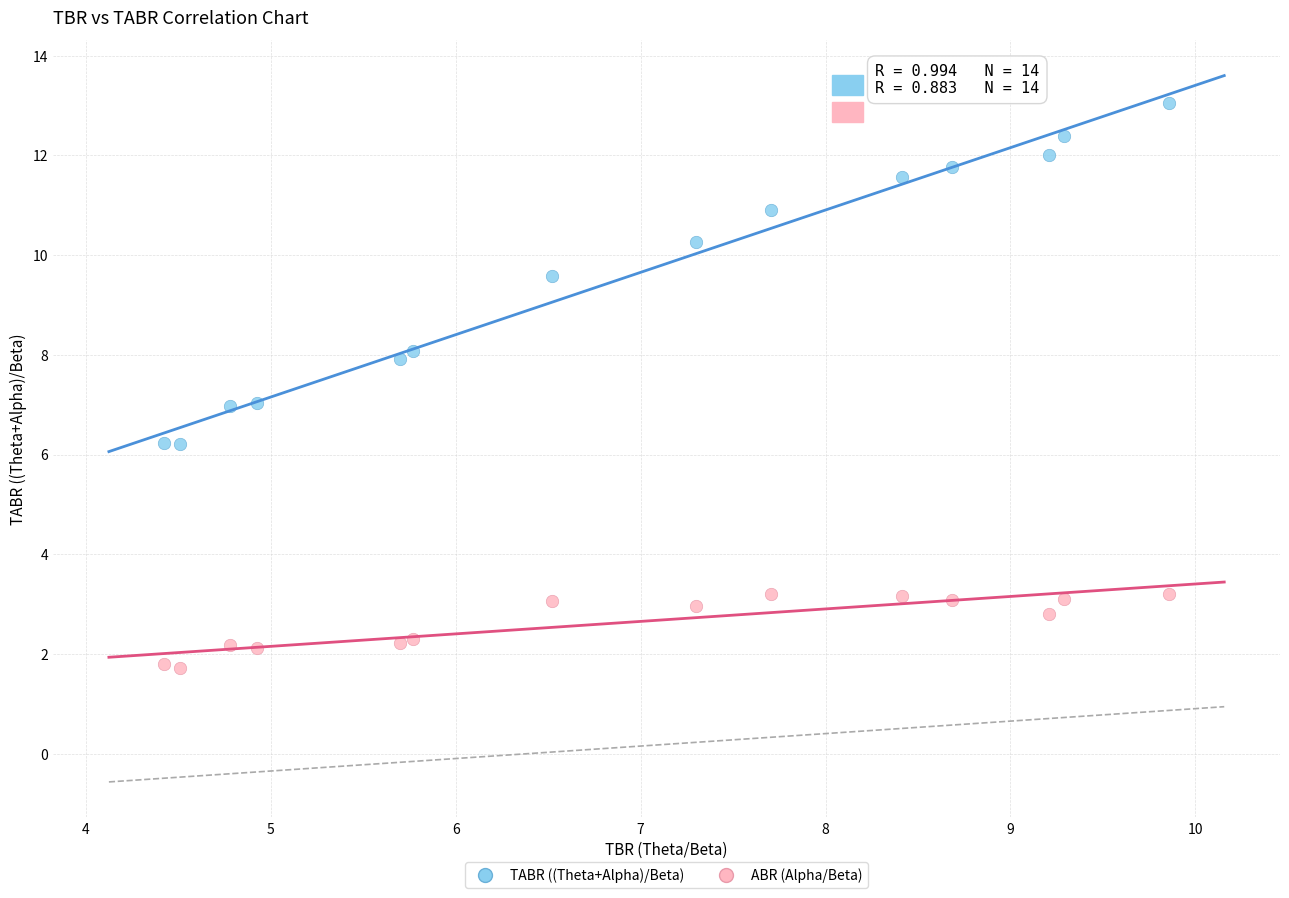

In the TABR ((Theta+Alpha)/Beta) series, what Y value is closest to 9?

9.6